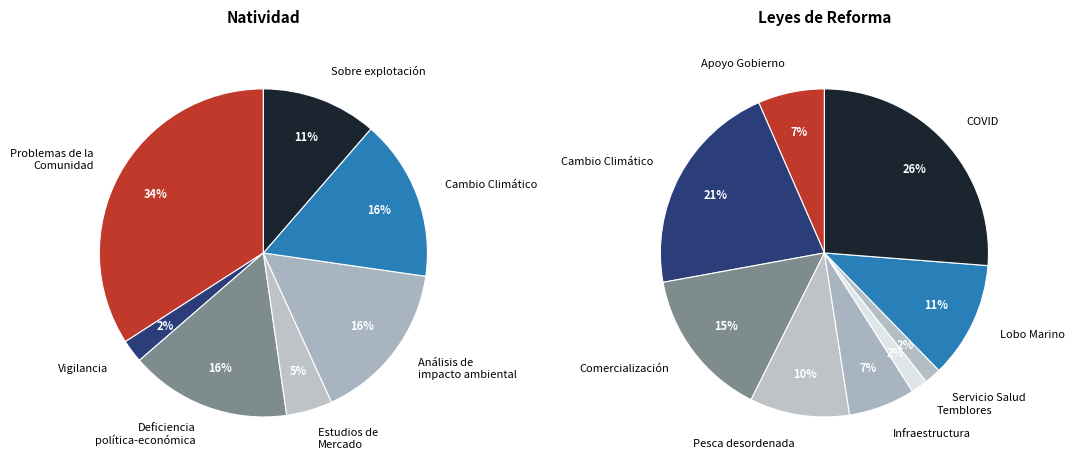

To the nearest percent, what is the combined percentage of Lobo Marino and Comercialización?

26%